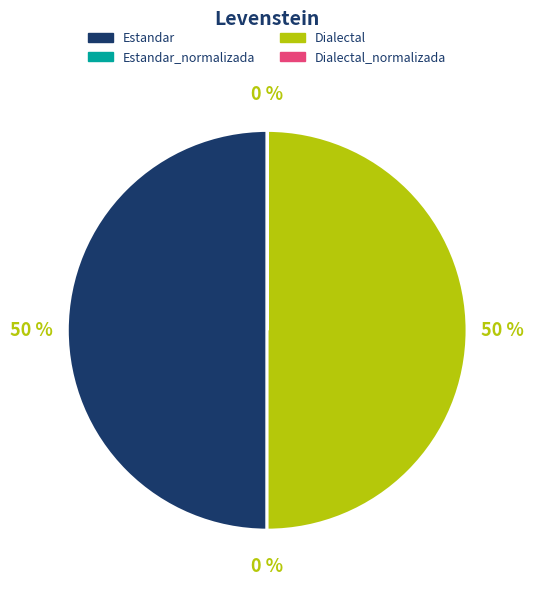

To the nearest percent, what is the average slice percentage?

25%